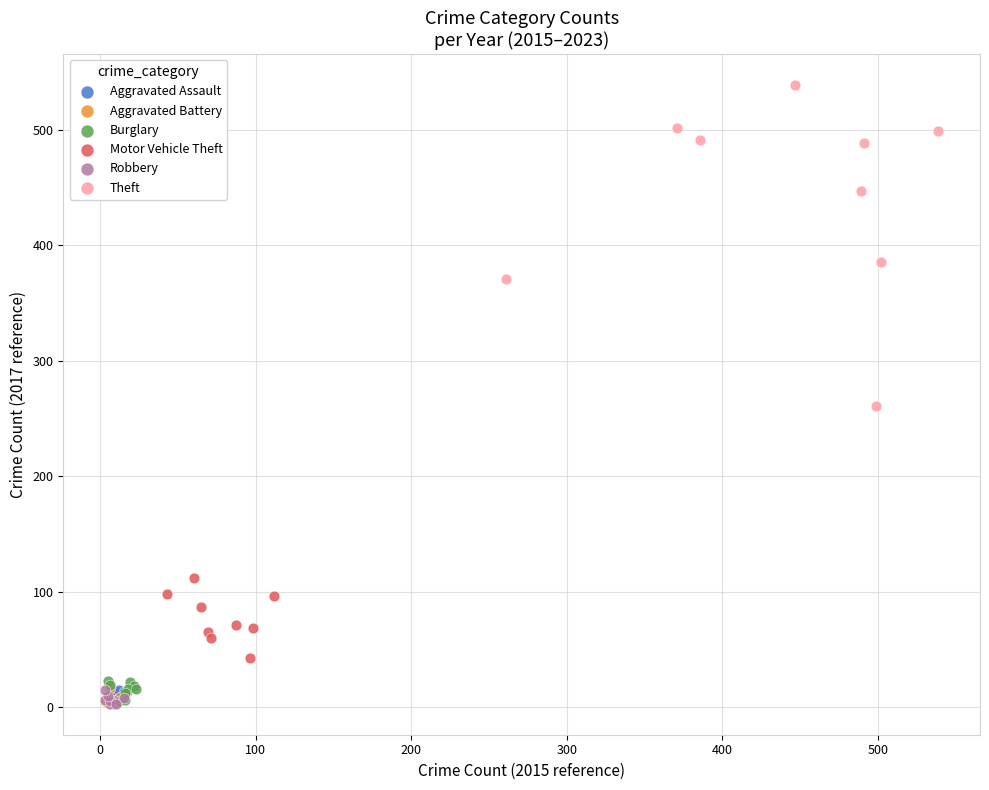

Which series contains the highest Y value?

Theft